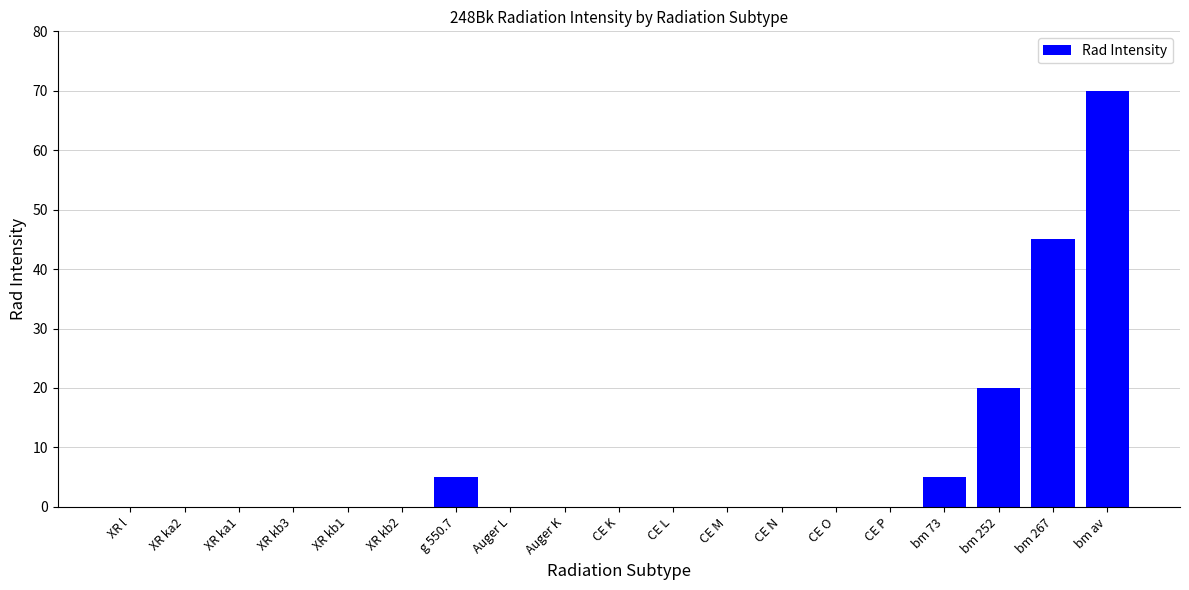

What is the sum of the values at bm av and CE L?

70.0